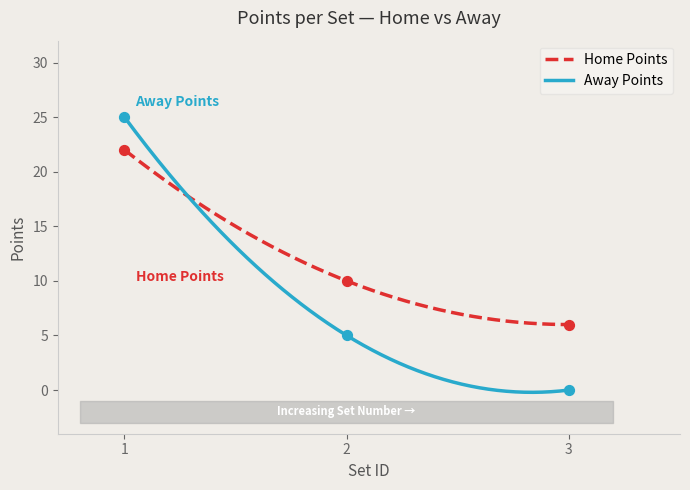

What are all the series names shown in the legend?

home_points, away_points